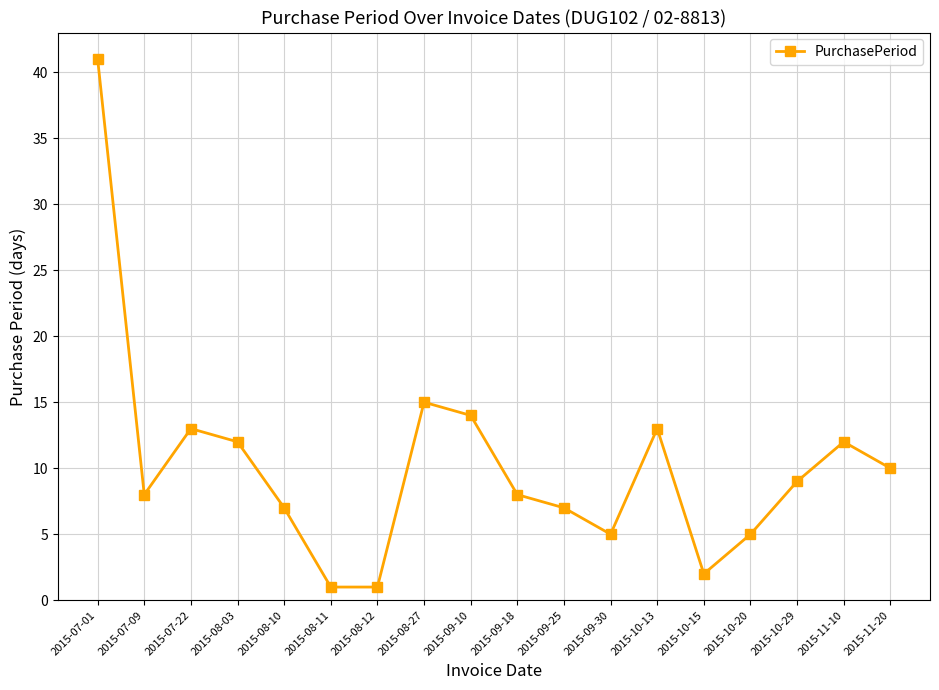

Reading left to right, extract all data points from this chart.

2015-07-01=41	2015-07-09=8	2015-07-22=13	2015-08-03=12	2015-08-10=7	2015-08-11=1	2015-08-12=1	2015-08-27=15	2015-09-10=14	2015-09-18=8	2015-09-25=7	2015-09-30=5	2015-10-13=13	2015-10-15=2	2015-10-20=5	2015-10-29=9	2015-11-10=12	2015-11-20=10